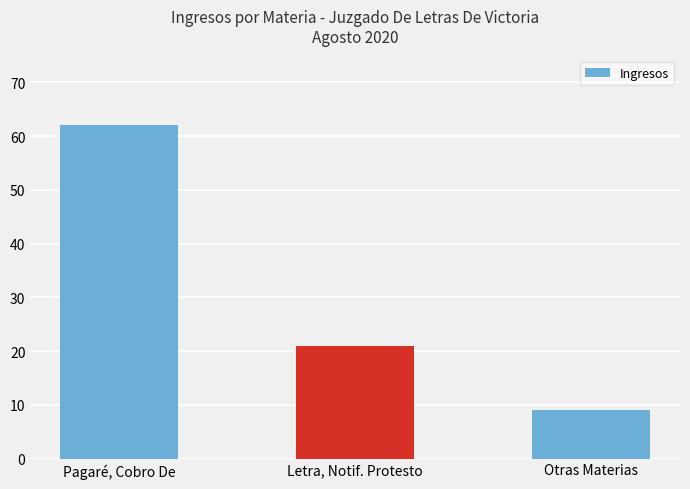

What position from the left is Otras Materias?

3